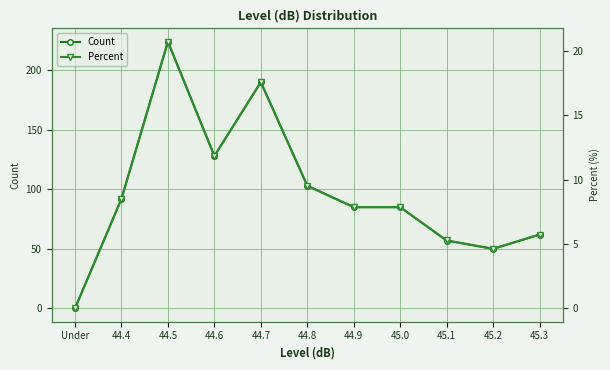

The Count series shows 87.3 at 45.1. True or false?

False